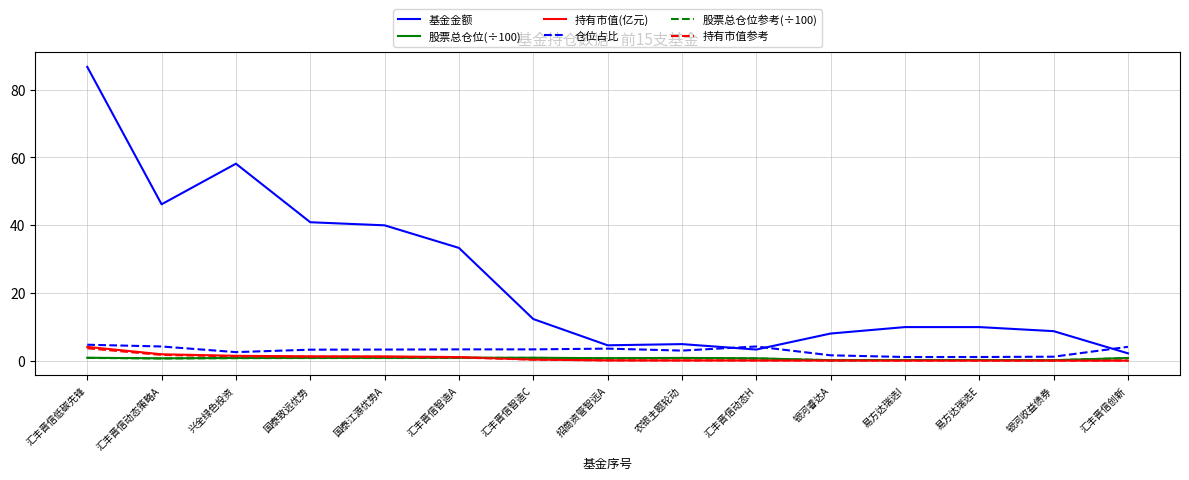

What is the spread (max minus min) of values at 兴全绿色投资?

57.3